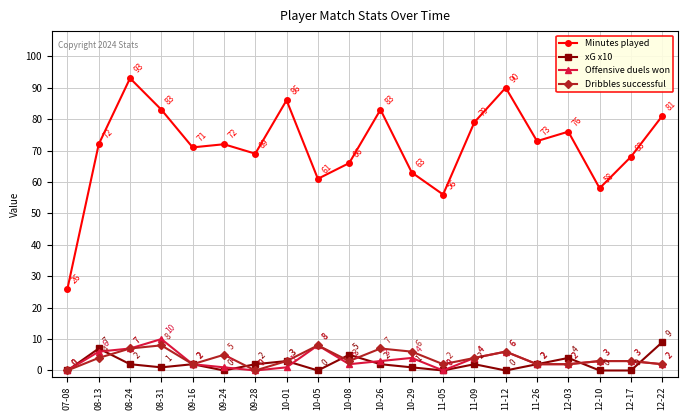

True or false: Offensive duels won and Minutes played cross at least once.

False